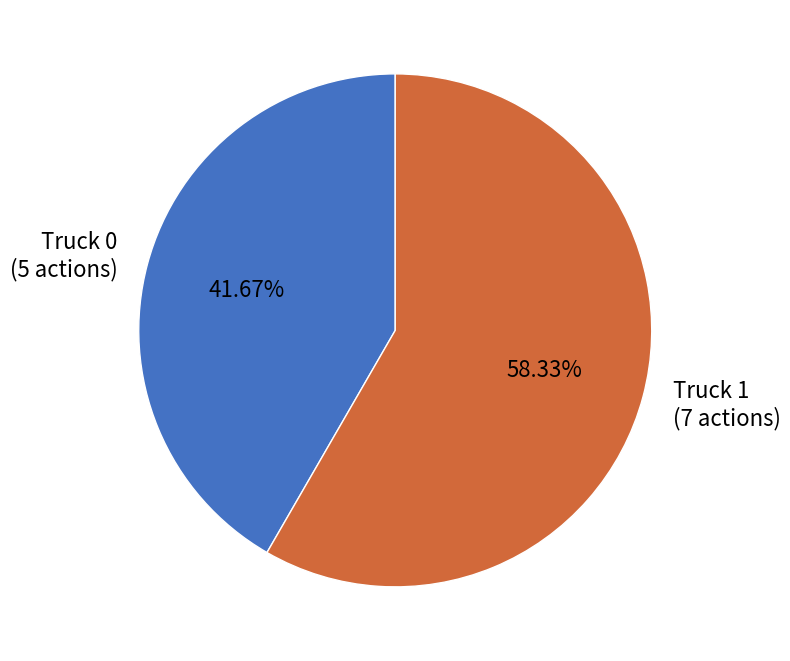

What percentage is the Truck 0 slice, to the nearest percent?

42%